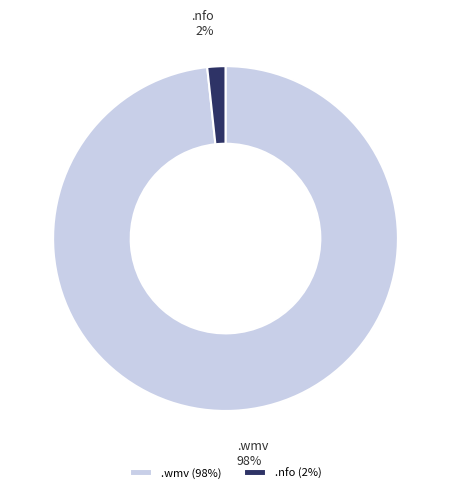

Between .nfo and .wmv, which is larger?

.wmv